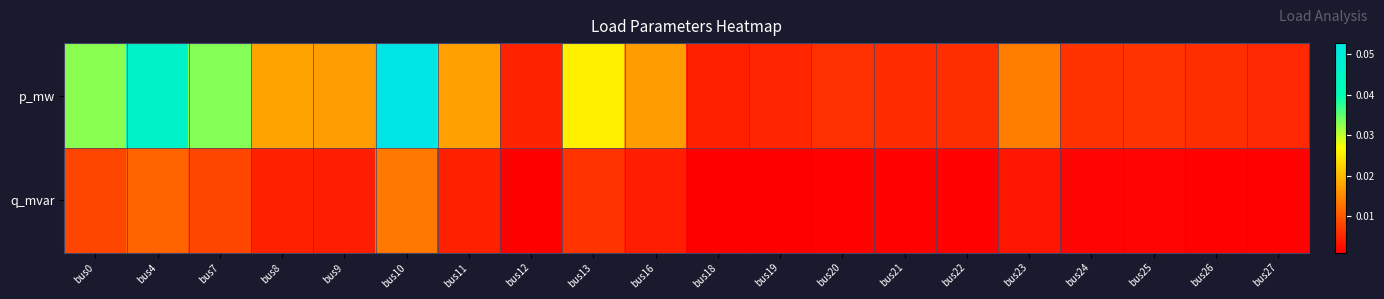

Which series has the largest total across all categories?

p_mw